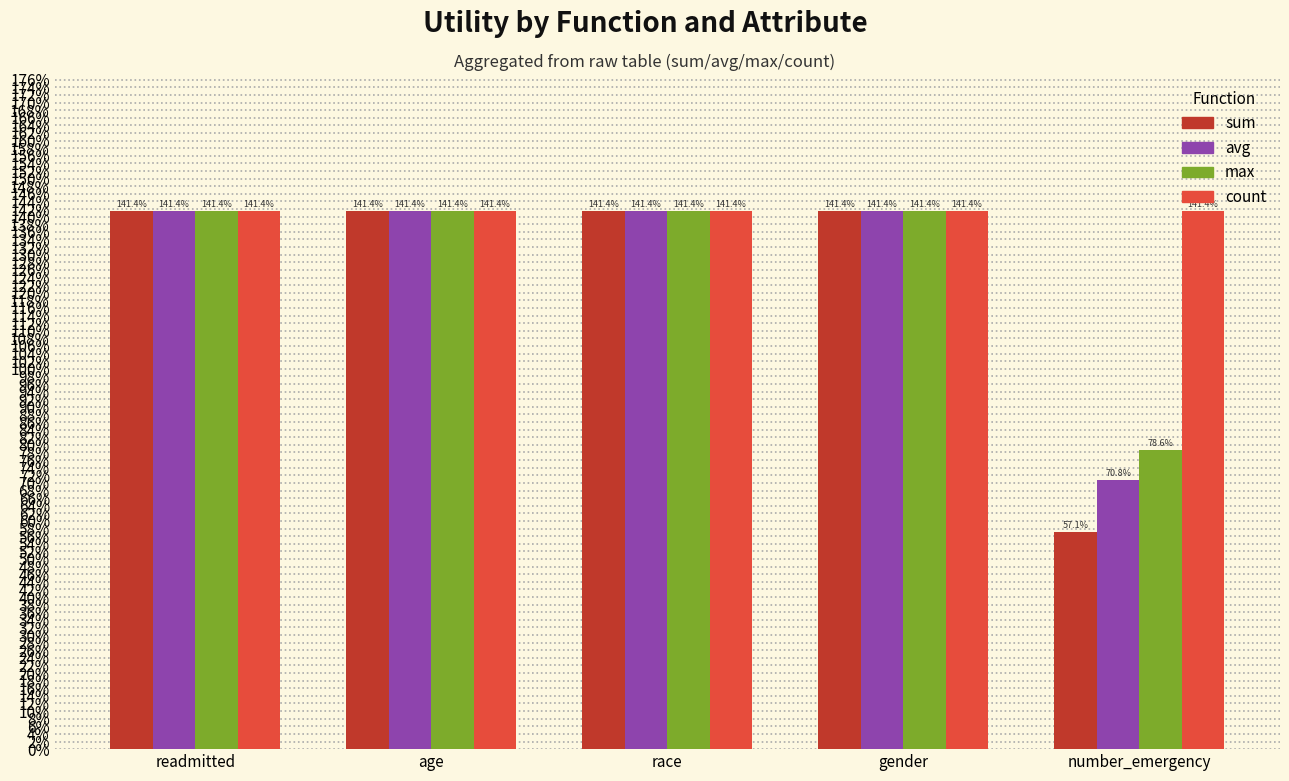

Which category has the lowest value across all series?

number_emergency